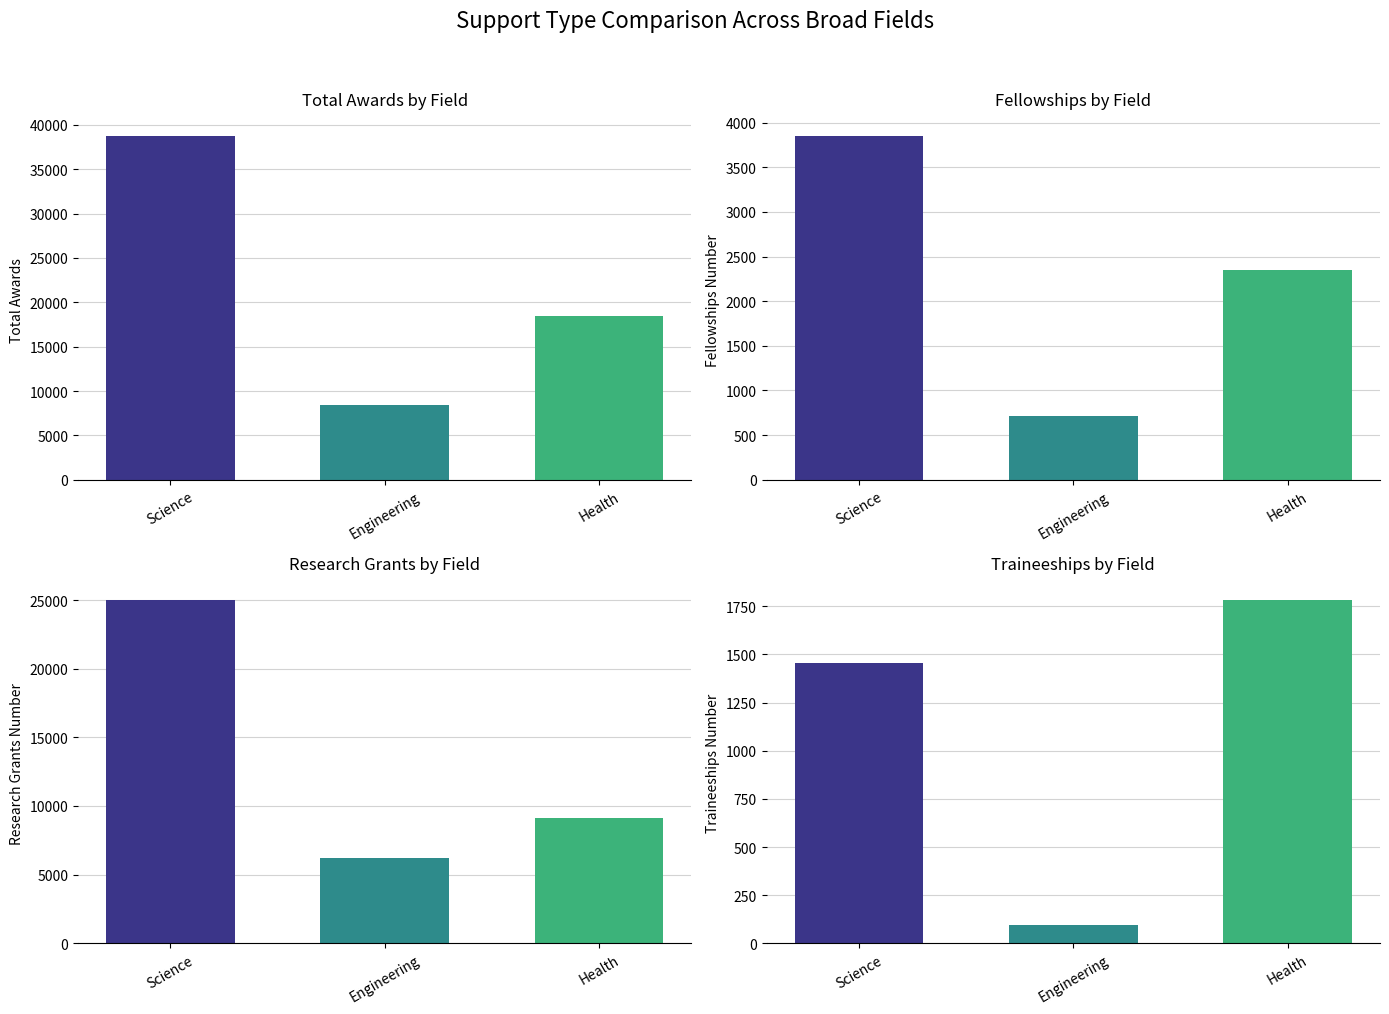

At how many categories does at least one series exceed 29645?

1